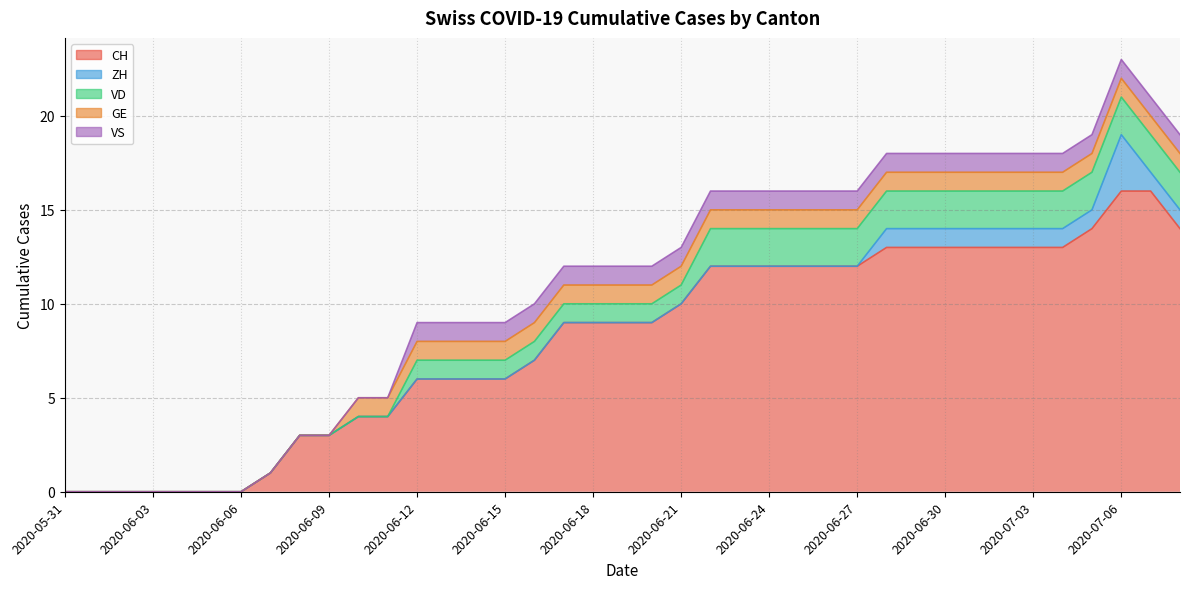

Reading left to right, what are all the values shown in this chart?

CH: 0	0	0	0	0	0	0	1	3	3	4	4	6	6	6	6	7	9	9	9	9	10	12	12	12	12	12	12	13	13	13	13	13	13	13	14	16	16	14
ZH: 0	0	0	0	0	0	0	0	0	0	0	0	0	0	0	0	0	0	0	0	0	0	0	0	0	0	0	0	1	1	1	1	1	1	1	1	3	1	1
VD: 0	0	0	0	0	0	0	0	0	0	0	0	1	1	1	1	1	1	1	1	1	1	2	2	2	2	2	2	2	2	2	2	2	2	2	2	2	2	2
GE: 0	0	0	0	0	0	0	0	0	0	1	1	1	1	1	1	1	1	1	1	1	1	1	1	1	1	1	1	1	1	1	1	1	1	1	1	1	1	1
VS: 0	0	0	0	0	0	0	0	0	0	0	0	1	1	1	1	1	1	1	1	1	1	1	1	1	1	1	1	1	1	1	1	1	1	1	1	1	1	1